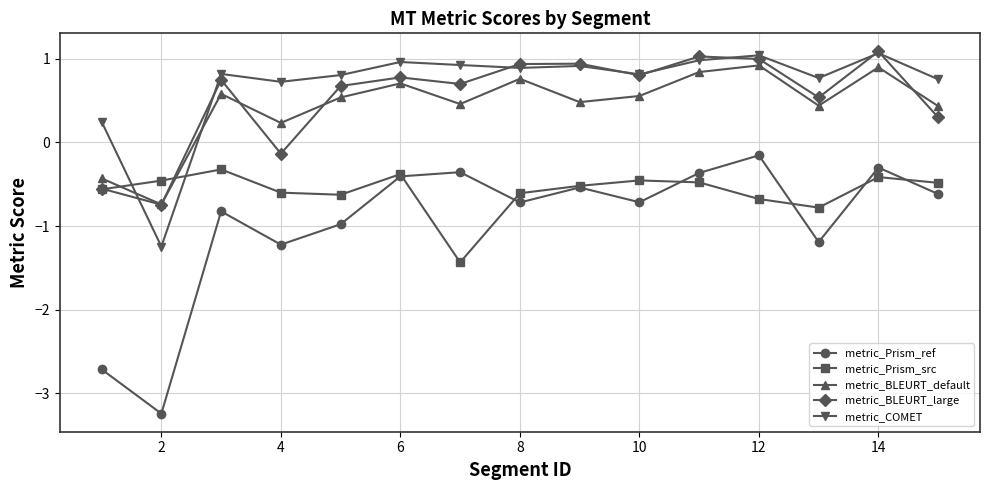

Count the number of categories in the chart.

15